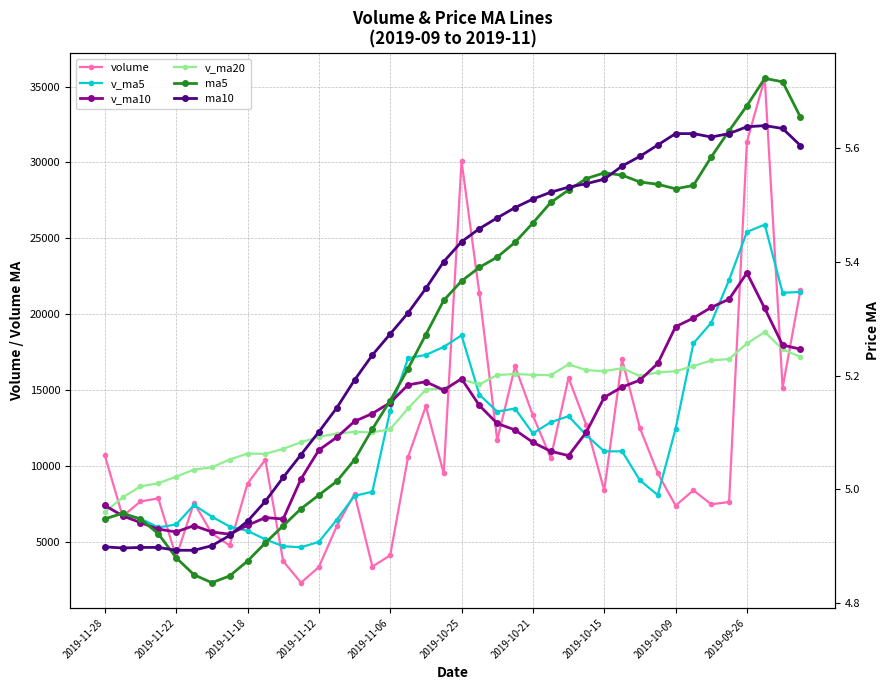

At which label is ma5 closest to 5?

2019-11-12